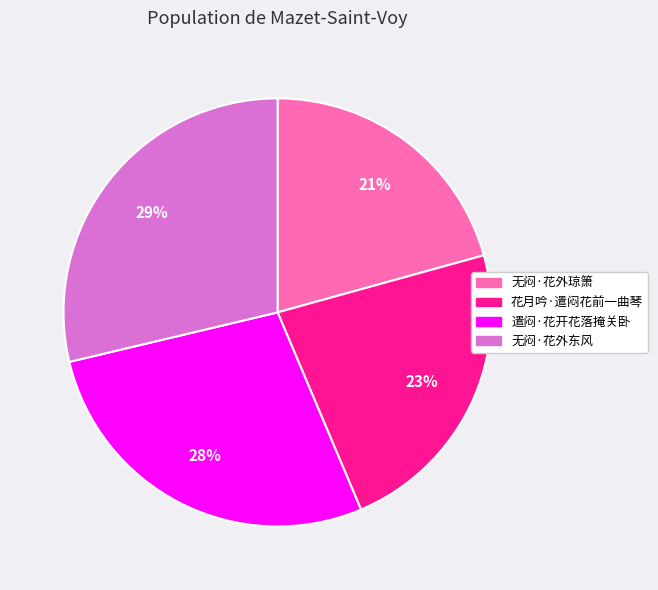

How many slices are in this pie chart?

4